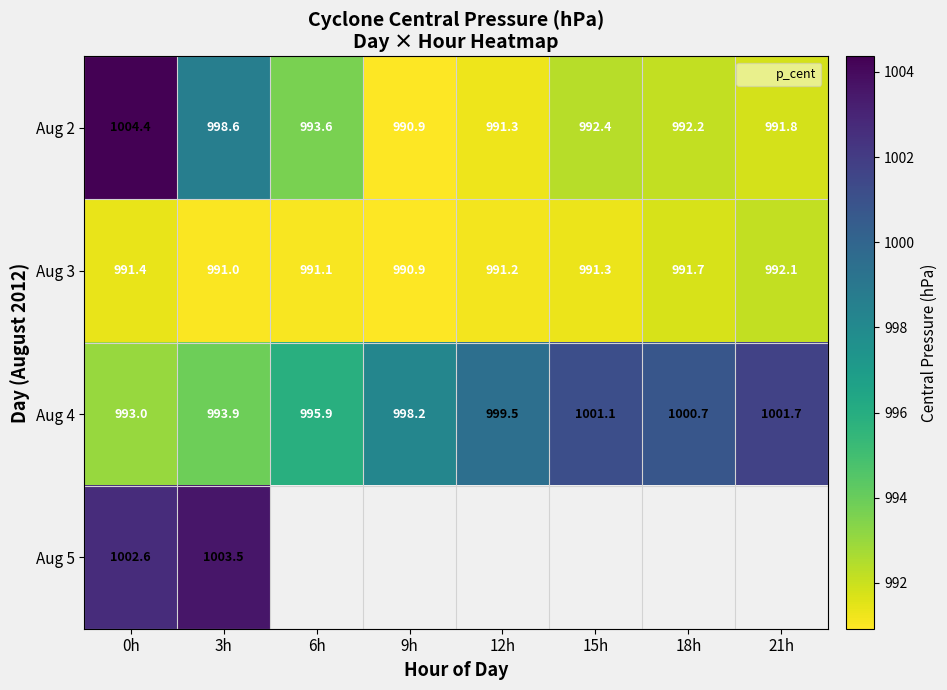

What value does the Aug 4 series have at 3h?

993.9